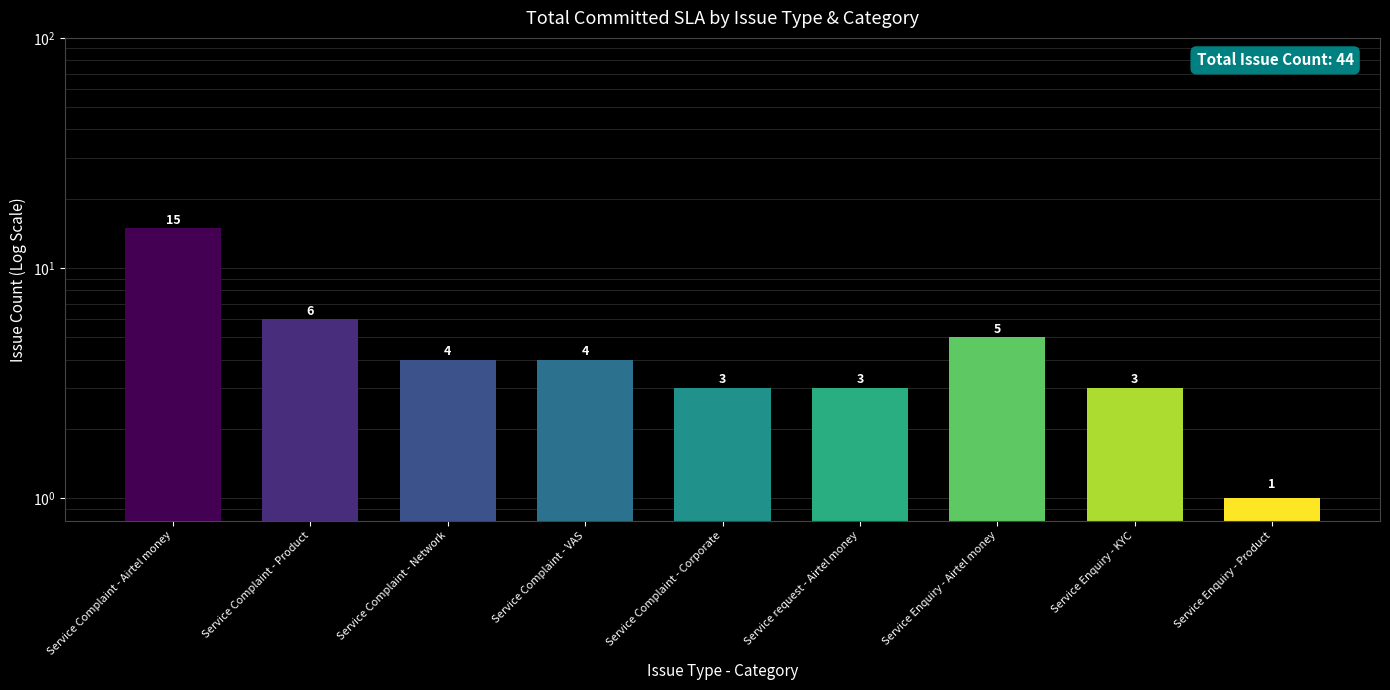

What is the maximum value shown in the chart?

15